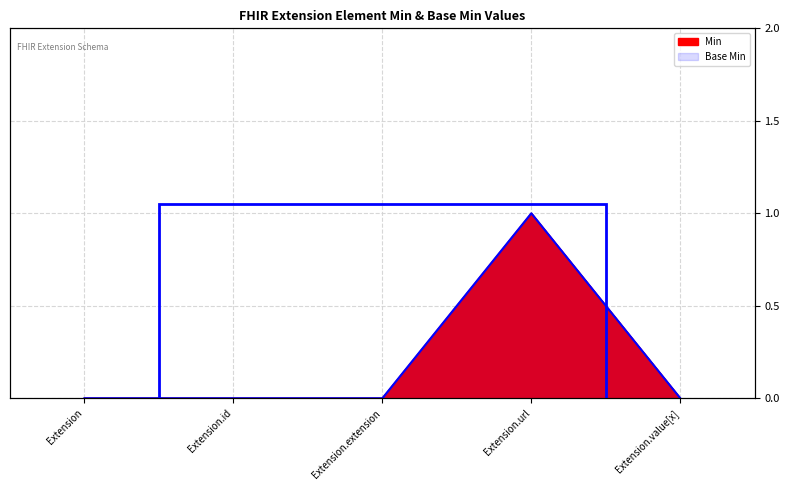

True or false: Min and Base Min cross at least once.

False